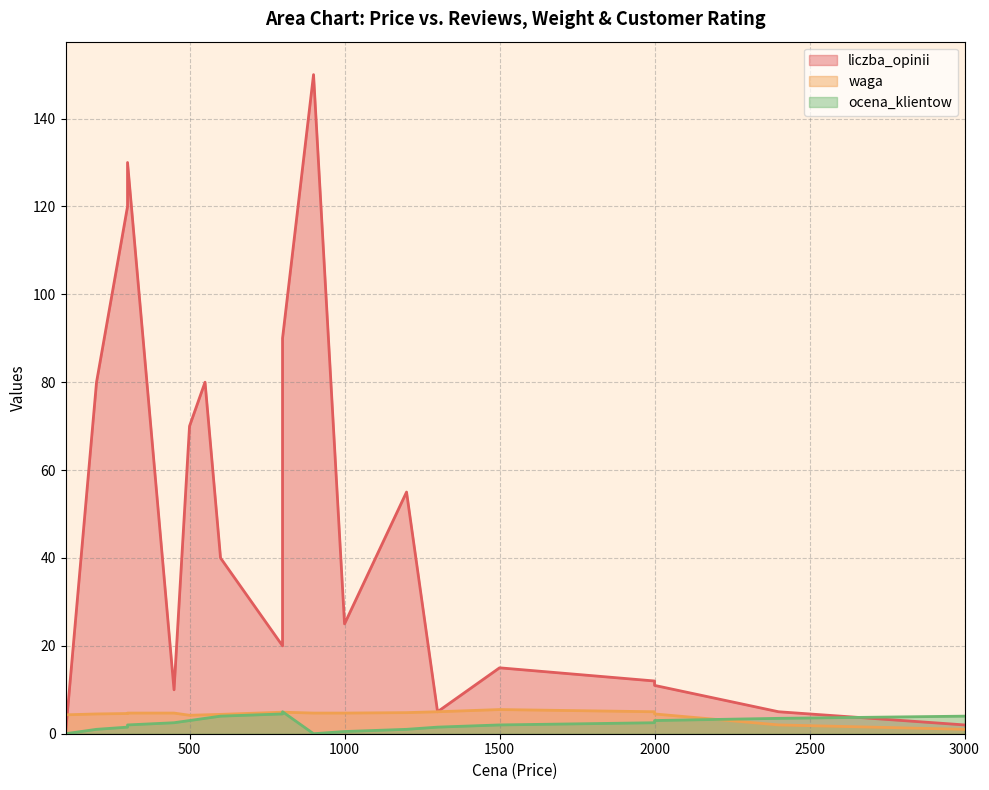

The value of ocena_klientow at 1000 is 0.5. True or false?

True